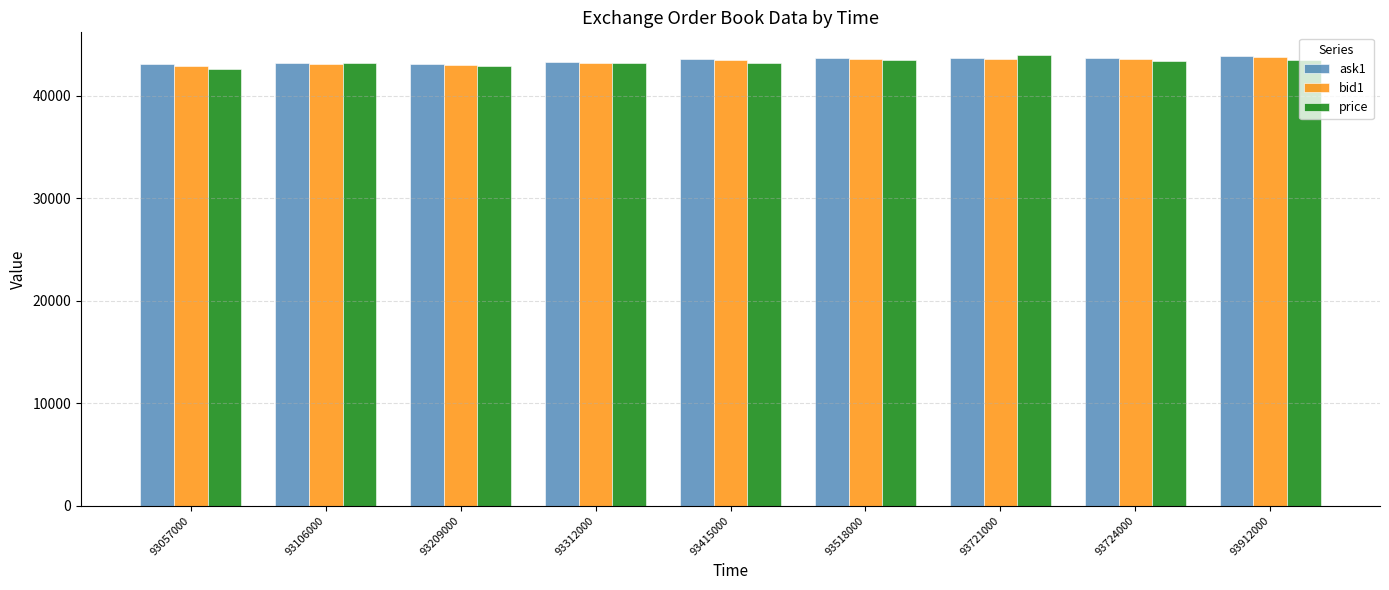

What is the sum of all ask1 values?

391300